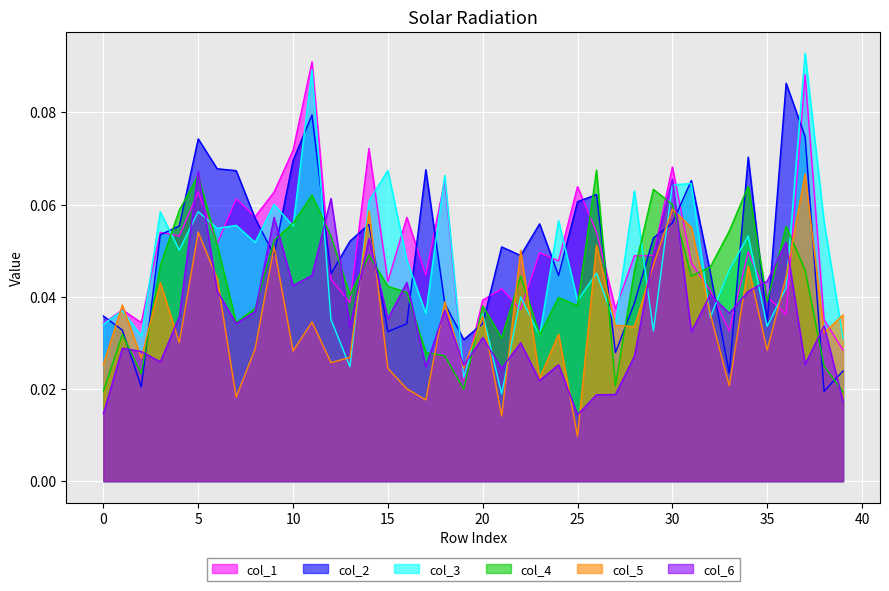

Rank the series at 12 from lowest to highest value.

col_5, col_3, col_1, col_2, col_4, col_6